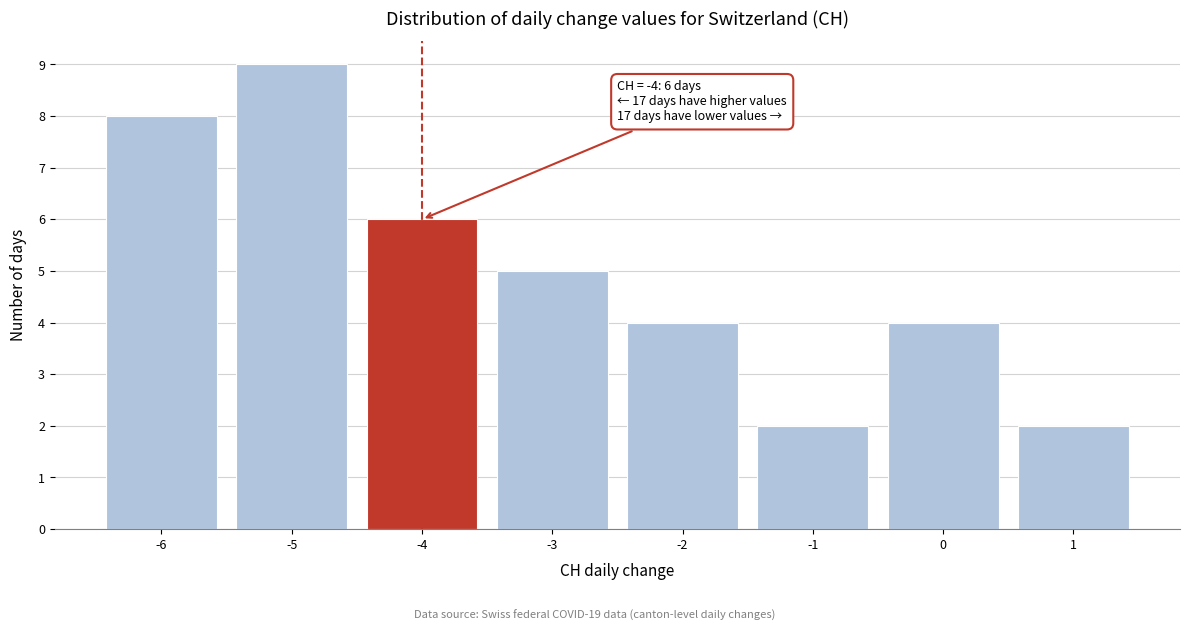

Which range on the x-axis has the tallest bar?

-5.5 to -4.5